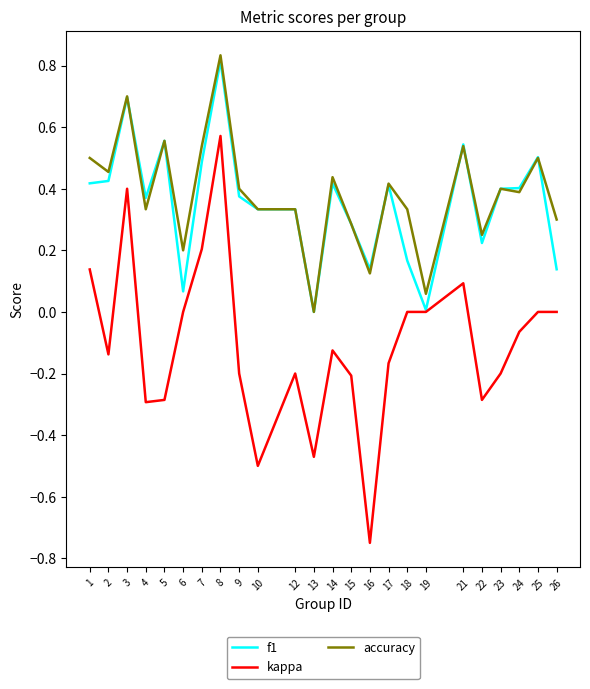

What value does the accuracy series have at 3?

0.7